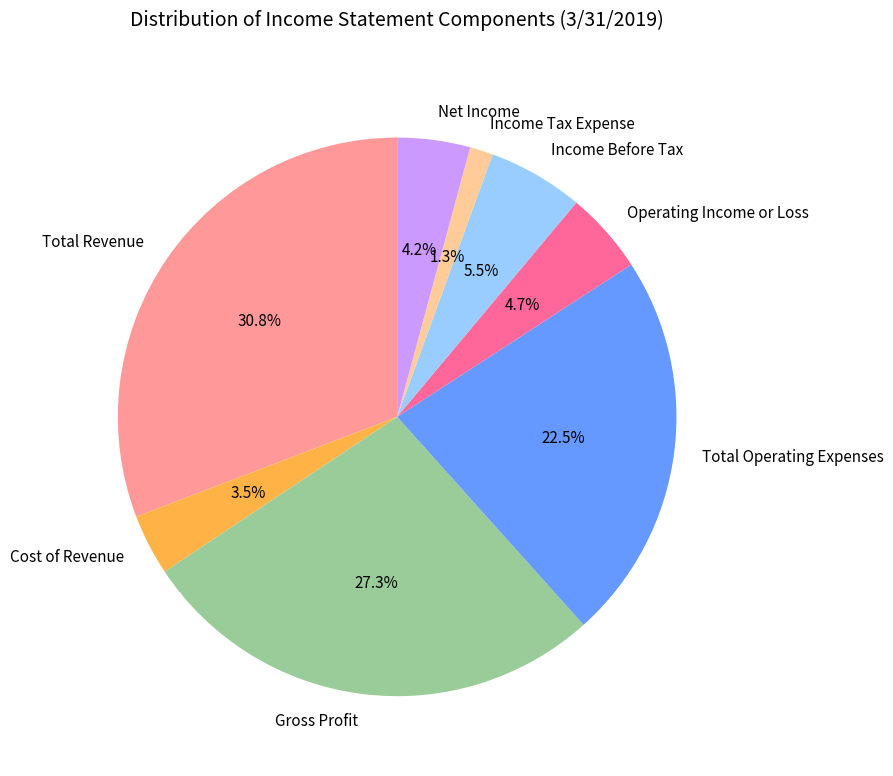

What is the largest slice in the pie chart?

Total Revenue